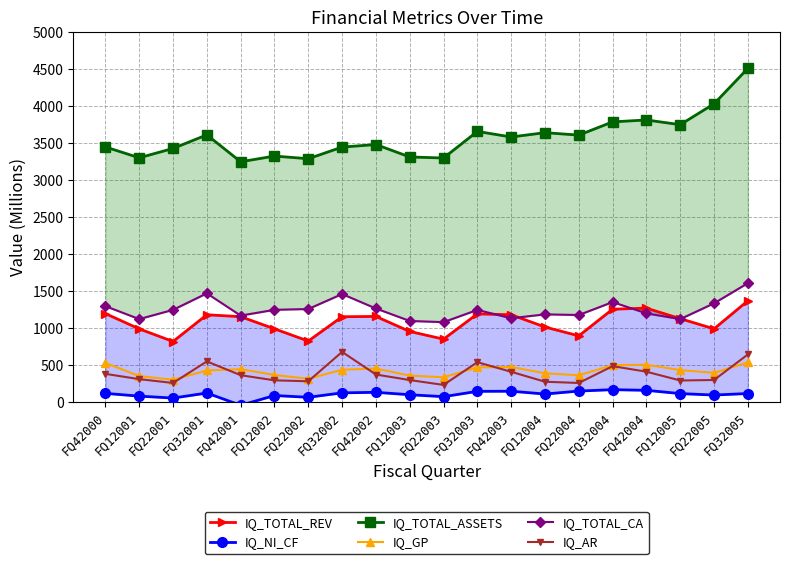

True or false: IQ_TOTAL_REV has more than 1 interior local peaks.

True